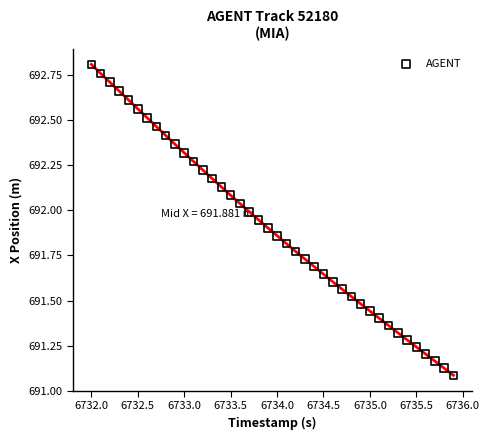

What is the range of X values (max minus min)?

3.9